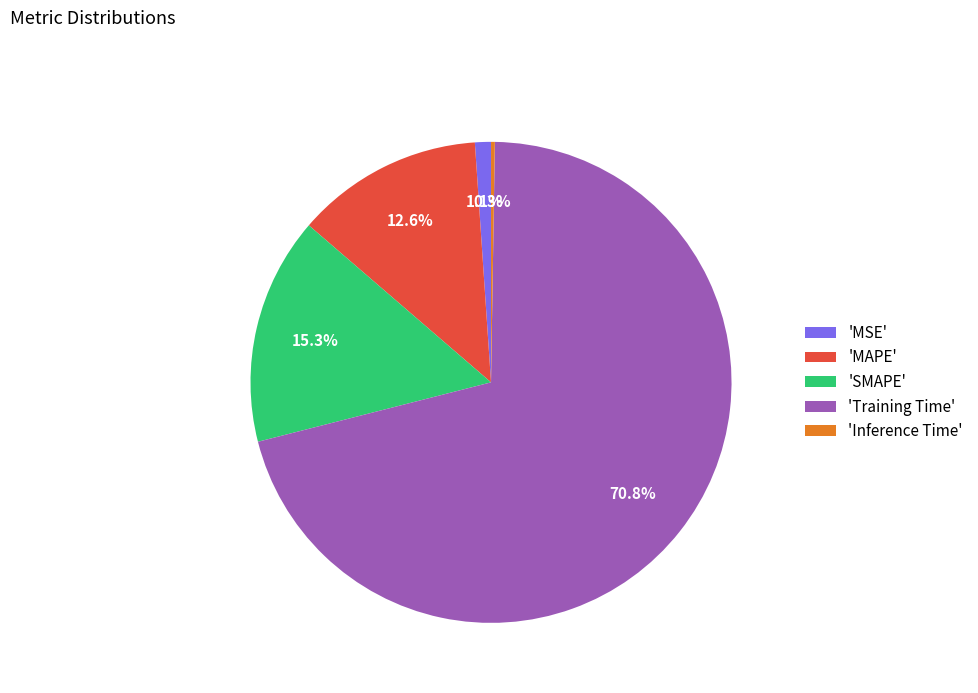

Is there a majority slice in this chart?

Yes